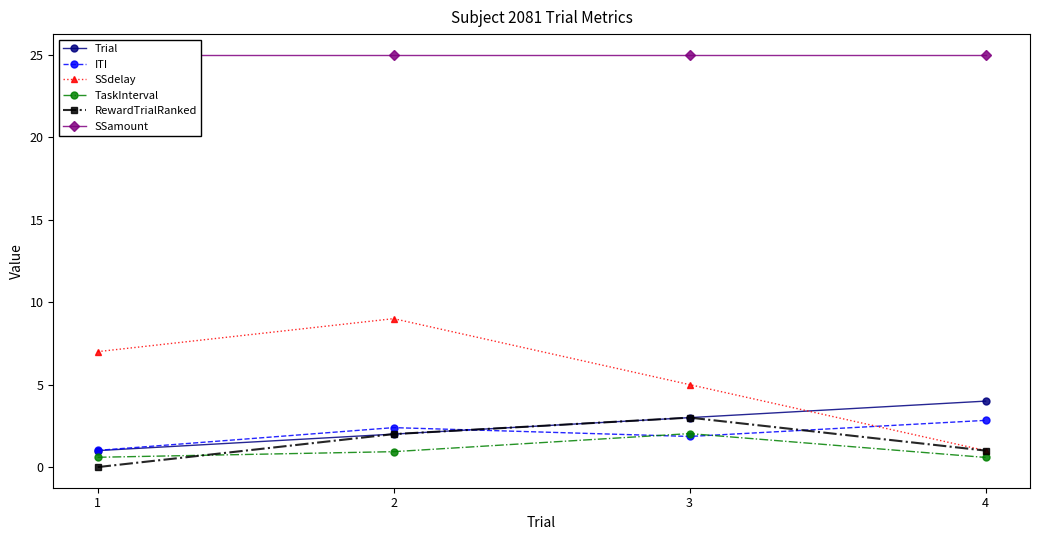

What is the value of the TaskInterval point at the 4th from the left?

0.6